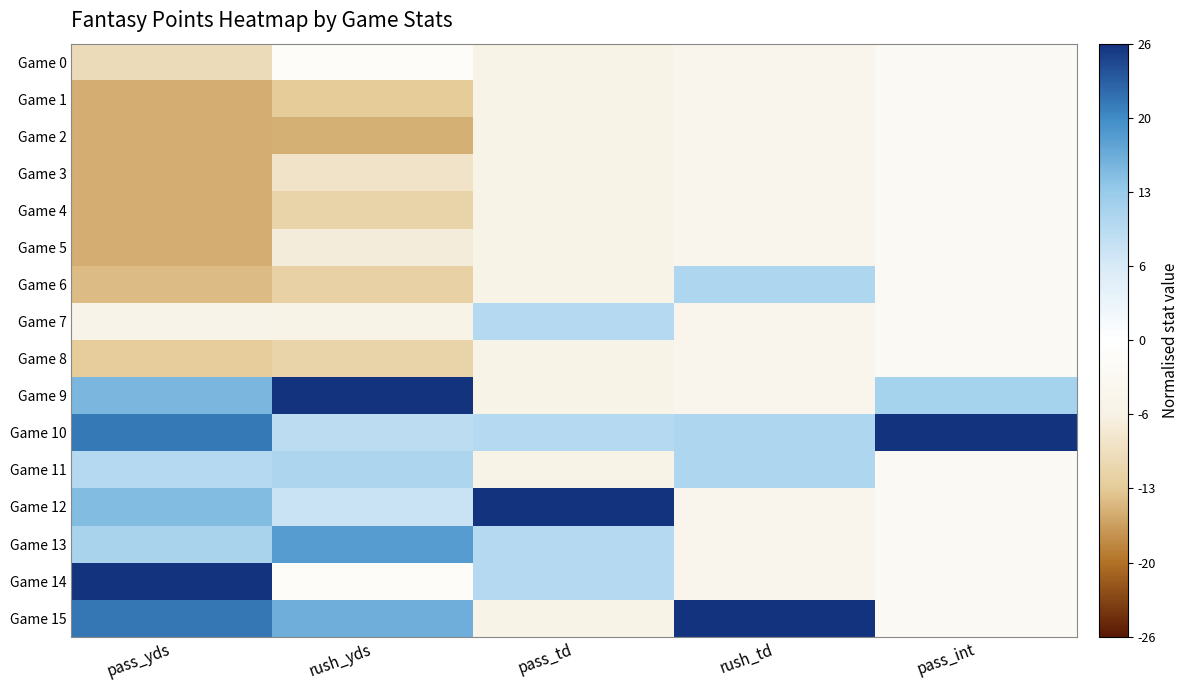

Reading right to left, what are all the values shown in this chart?

Game 0: pass_int=-2.7	rush_td=-4.8	pass_td=-6.0	rush_yds=-1.5	pass_yds=-10.3
Game 1: pass_int=-2.7	rush_td=-4.8	pass_td=-6.0	rush_yds=-12.9	pass_yds=-15.1
Game 2: pass_int=-2.7	rush_td=-4.8	pass_td=-6.0	rush_yds=-14.9	pass_yds=-15.1
Game 3: pass_int=-2.7	rush_td=-4.8	pass_td=-6.0	rush_yds=-9.1	pass_yds=-15.1
Game 4: pass_int=-2.7	rush_td=-4.8	pass_td=-6.0	rush_yds=-11.5	pass_yds=-15.1
Game 5: pass_int=-2.7	rush_td=-4.8	pass_td=-6.0	rush_yds=-7.4	pass_yds=-15.1
Game 6: pass_int=-2.7	rush_td=10.6	pass_td=-6.0	rush_yds=-11.8	pass_yds=-14.1
Game 7: pass_int=-2.7	rush_td=-4.8	pass_td=10.0	rush_yds=-6.0	pass_yds=-5.9
Game 8: pass_int=-2.7	rush_td=-4.8	pass_td=-6.0	rush_yds=-11.5	pass_yds=-12.7
Game 9: pass_int=11.7	rush_td=-4.8	pass_td=-6.0	rush_yds=26.0	pass_yds=15.1
Game 10: pass_int=26.0	rush_td=10.6	pass_td=10.0	rush_yds=9.5	pass_yds=20.8
Game 11: pass_int=-2.7	rush_td=10.6	pass_td=-6.0	rush_yds=10.9	pass_yds=10.1
Game 12: pass_int=-2.7	rush_td=-4.8	pass_td=26.0	rush_yds=8.1	pass_yds=14.5
Game 13: pass_int=-2.7	rush_td=-4.8	pass_td=10.0	rush_yds=17.7	pass_yds=11.3
Game 14: pass_int=-2.7	rush_td=-4.8	pass_td=10.0	rush_yds=-1.5	pass_yds=26.0
Game 15: pass_int=-2.7	rush_td=26.0	pass_td=-6.0	rush_yds=16.0	pass_yds=21.0